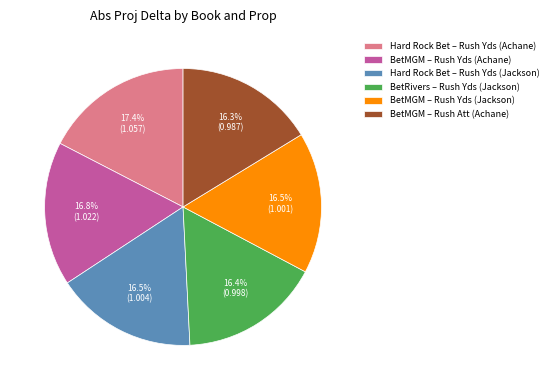

Approximately how many times larger is the value at BetRivers – Rush Yds (Jackson) compared to BetMGM – Rush Yds (Jackson)?

1.0